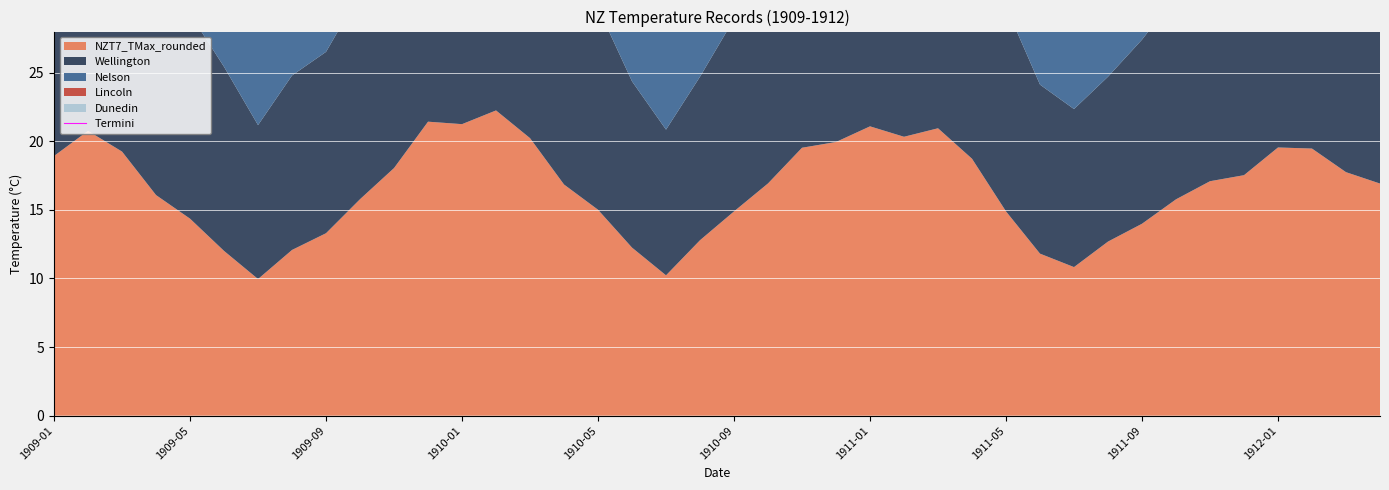

Reading left to right, what are all the values shown in this chart?

94.7	103.8	96.3	80.4	71.8	60.0	49.8	60.4	66.5	78.9	90.3	107.1	103.8	108.8	98.6	82.5	72.9	58.6	47.2	61.9	73.6	83.9	97.4	98.7	103.4	99.0	103.4	90.8	71.7	55.9	50.9	61.4	68.2	77.9	84.5	86.4	96.3	92.9	85.9	81.3